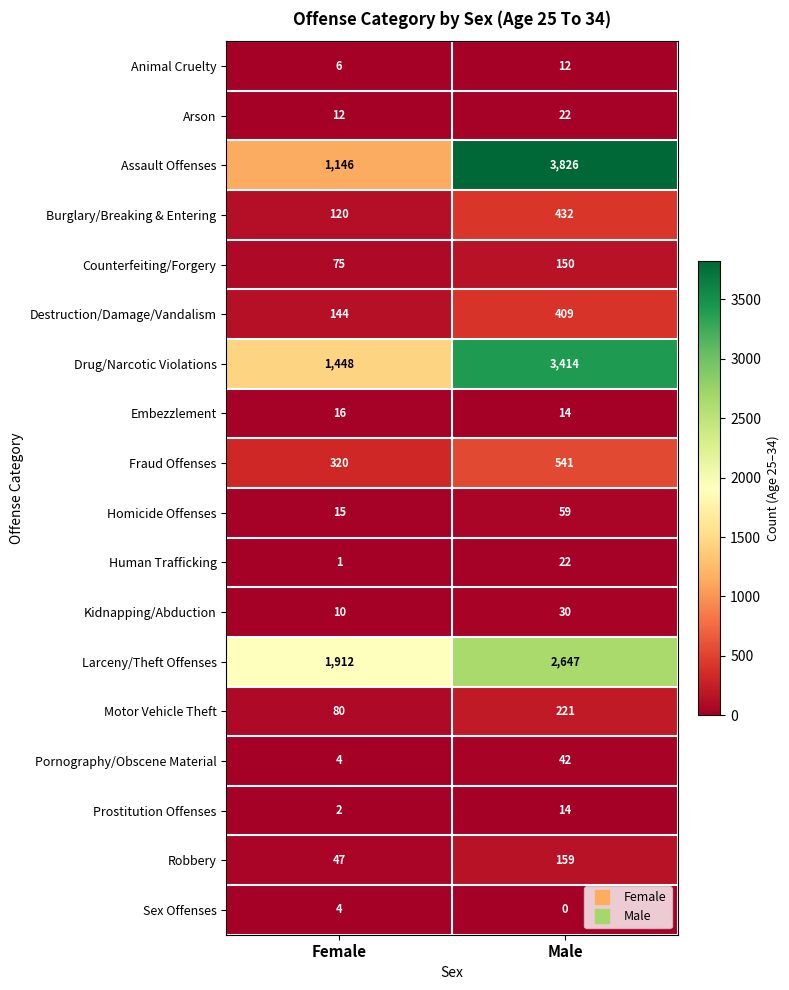

What is the difference between the Homicide Offenses values at Female and Male?

44